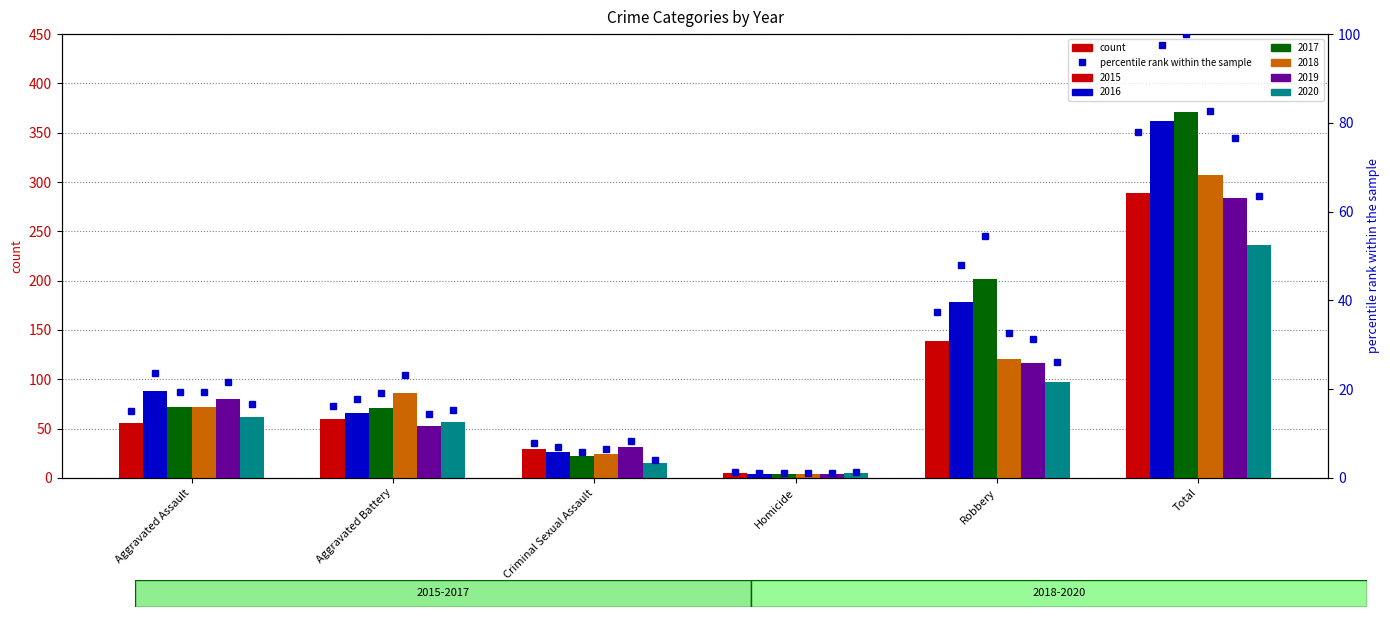

What value does the data have at Aggravated Battery?

16.2